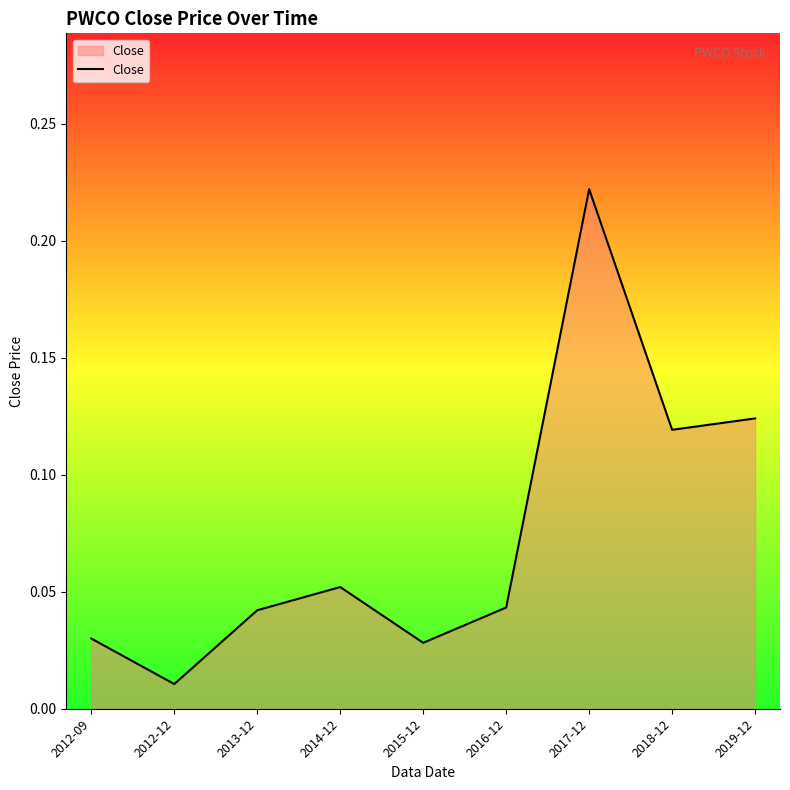

Is it true that the value at 2013-12 is 0.1?

False